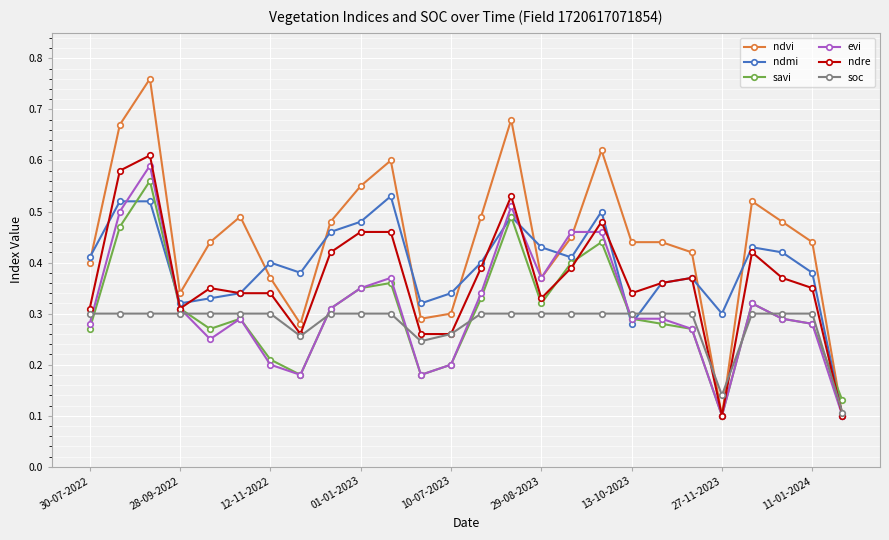

How many ndvi values are between 0 and 1?

26